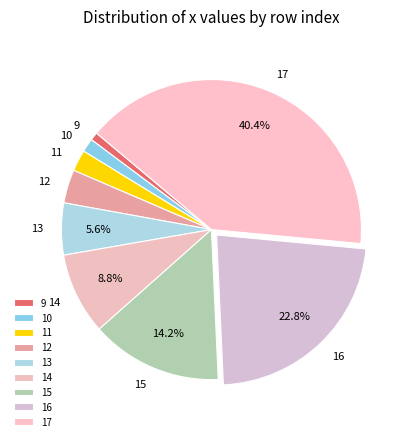

Which has a higher value, 12 or 13?

13